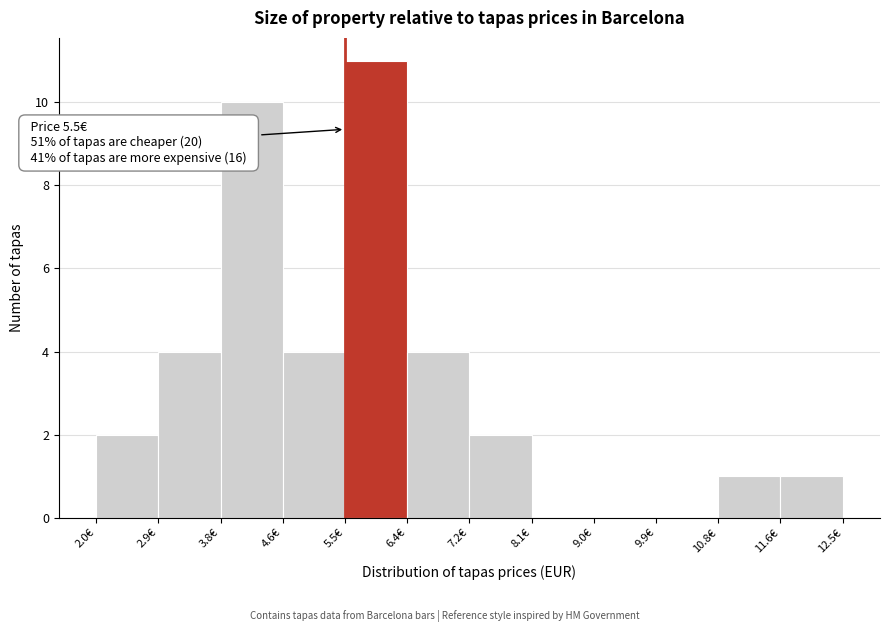

Over which range of the x-axis is the bar tallest?

5.5 to 6.4